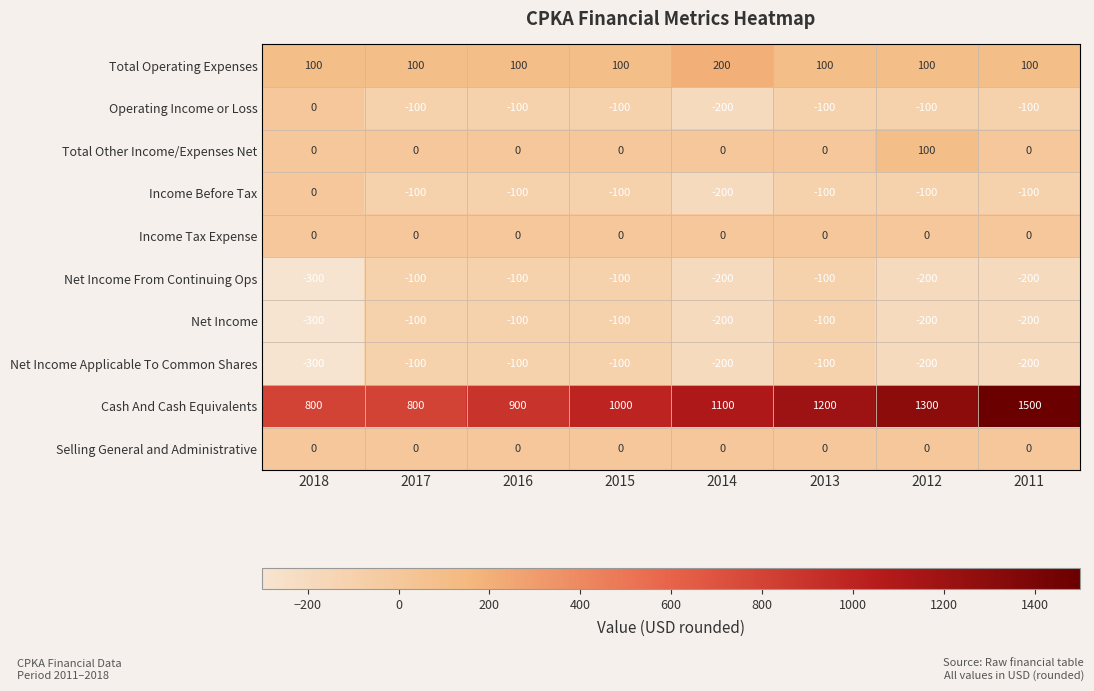

Between 2014 and 2011, which series saw the biggest shift?

Cash And Cash Equivalents